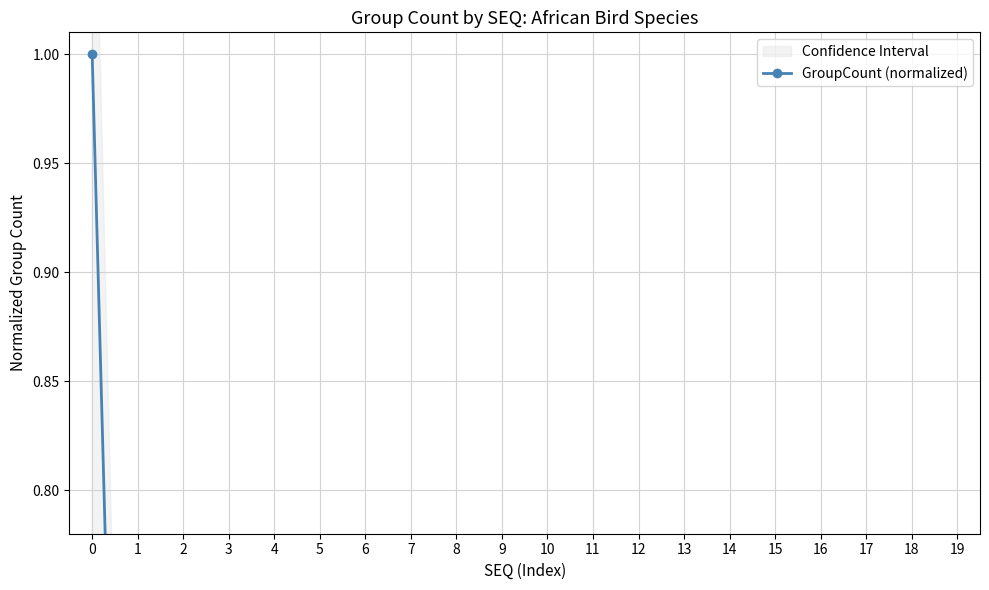

Rank the categories by value from lowest to highest.

11, 12, 7, 6, 17, 18, 19, 16, 13, 15, 14, 8, 9, 10, 3, 2, 5, 4, 1, 0